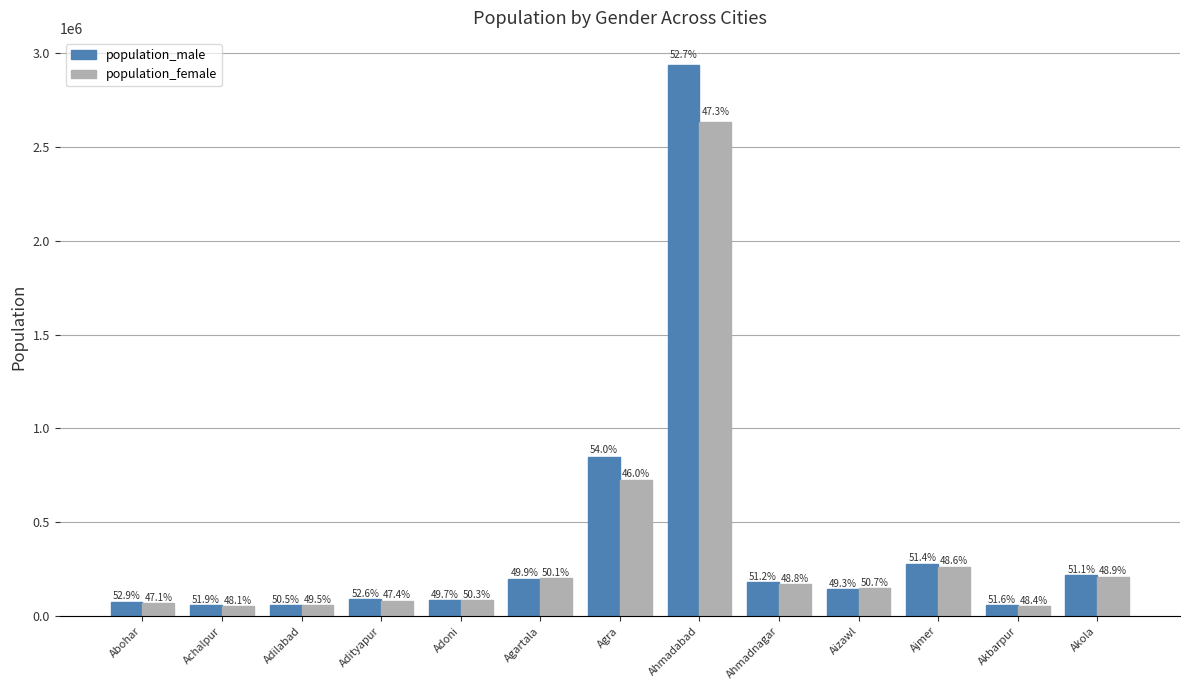

Reading left to right, list all the values displayed in this chart.

population_male: 76840	58256	59232	91495	82743	199616	849771	2935869	179755	143803	278786	57560	218184
population_female: 68398	54037	58156	82493	83794	200072	724771	2634716	171150	148019	263794	54034	208962